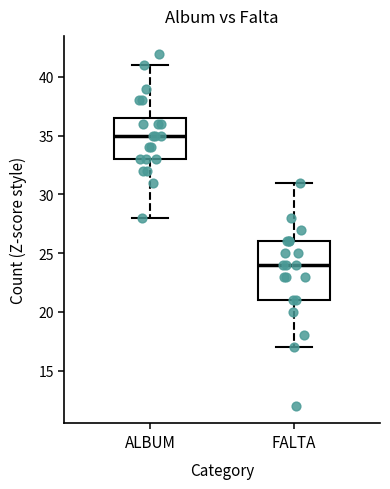

Reading left to right, transcribe this box plot: for each box, give where its median line is, the range the box spans, and where its two whiskers end, as read against the y-axis. The values are not printed on the chart, so give them approximately, as read against the axis.

ALBUM: median 35.0, box 33.0 to 36.5, whiskers 28.0 to 41.0
FALTA: median 24.0, box 21.0 to 26.0, whiskers 17.0 to 31.0